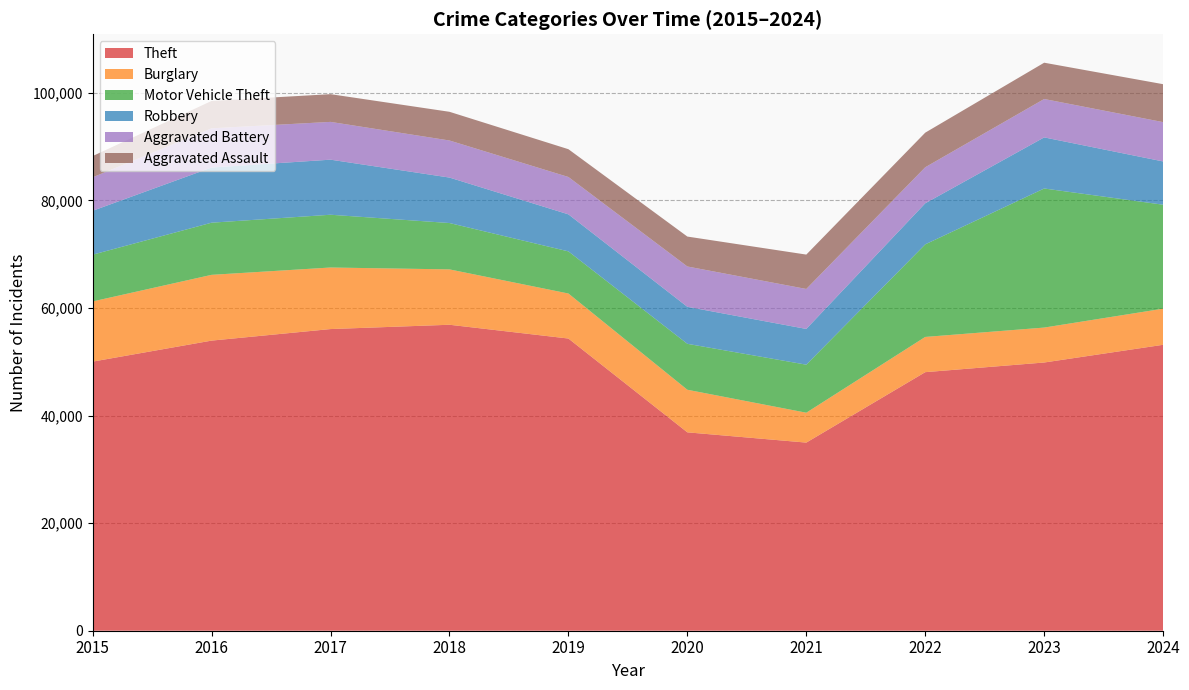

Reading left to right, transcribe all the data shown in this chart.

Theft: 50034	53940	56087	56887	54325	36885	34977	48073	49869	53161
Burglary: 11189	12228	11444	10294	8370	7917	5557	6550	6494	6714
Motor Vehicle Theft: 8692	9696	9811	8619	7834	8541	8930	17212	25858	19330
Robbery: 8162	10260	10238	8454	6885	6880	6646	7634	9502	8045
Aggravated Battery: 6223	7291	7026	6891	6944	7498	7430	6700	7137	7311
Aggravated Assault: 3950	5088	5154	5337	5169	5563	6393	6434	6749	7053